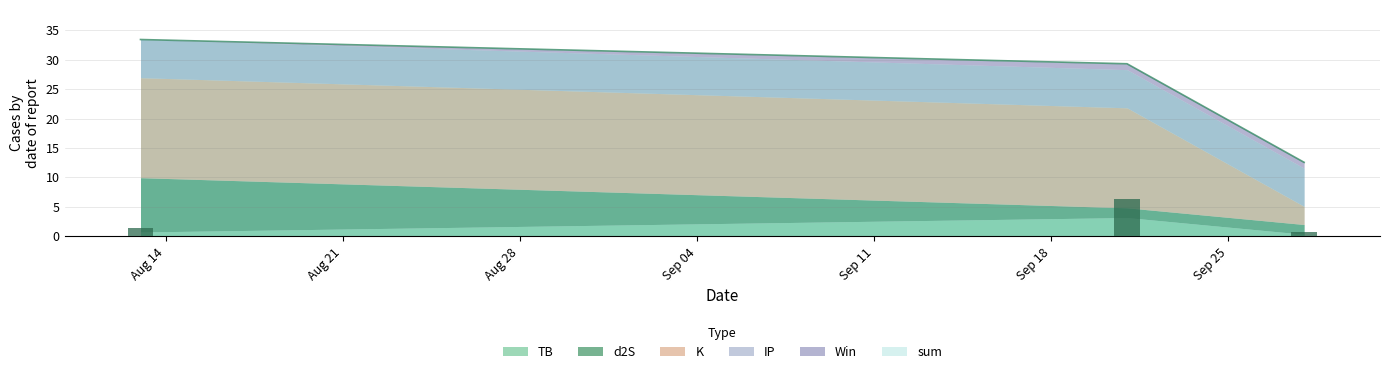

What is the approximate value of TB at 2024-09-21?

3.2